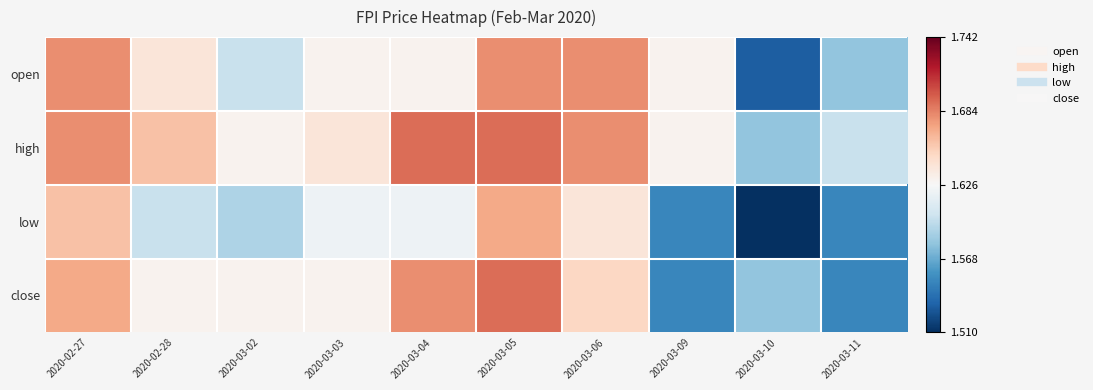

Reading left to right, what are all the values shown in this chart?

open: 2020-02-27=1.7	2020-02-28=1.6	2020-03-02=1.6	2020-03-03=1.6	2020-03-04=1.6	2020-03-05=1.7	2020-03-06=1.7	2020-03-09=1.6	2020-03-10=1.5	2020-03-11=1.6
high: 2020-02-27=1.7	2020-02-28=1.7	2020-03-02=1.6	2020-03-03=1.6	2020-03-04=1.7	2020-03-05=1.7	2020-03-06=1.7	2020-03-09=1.6	2020-03-10=1.6	2020-03-11=1.6
low: 2020-02-27=1.7	2020-02-28=1.6	2020-03-02=1.6	2020-03-03=1.6	2020-03-04=1.6	2020-03-05=1.7	2020-03-06=1.6	2020-03-09=1.6	2020-03-10=1.5	2020-03-11=1.6
close: 2020-02-27=1.7	2020-02-28=1.6	2020-03-02=1.6	2020-03-03=1.6	2020-03-04=1.7	2020-03-05=1.7	2020-03-06=1.6	2020-03-09=1.6	2020-03-10=1.6	2020-03-11=1.6